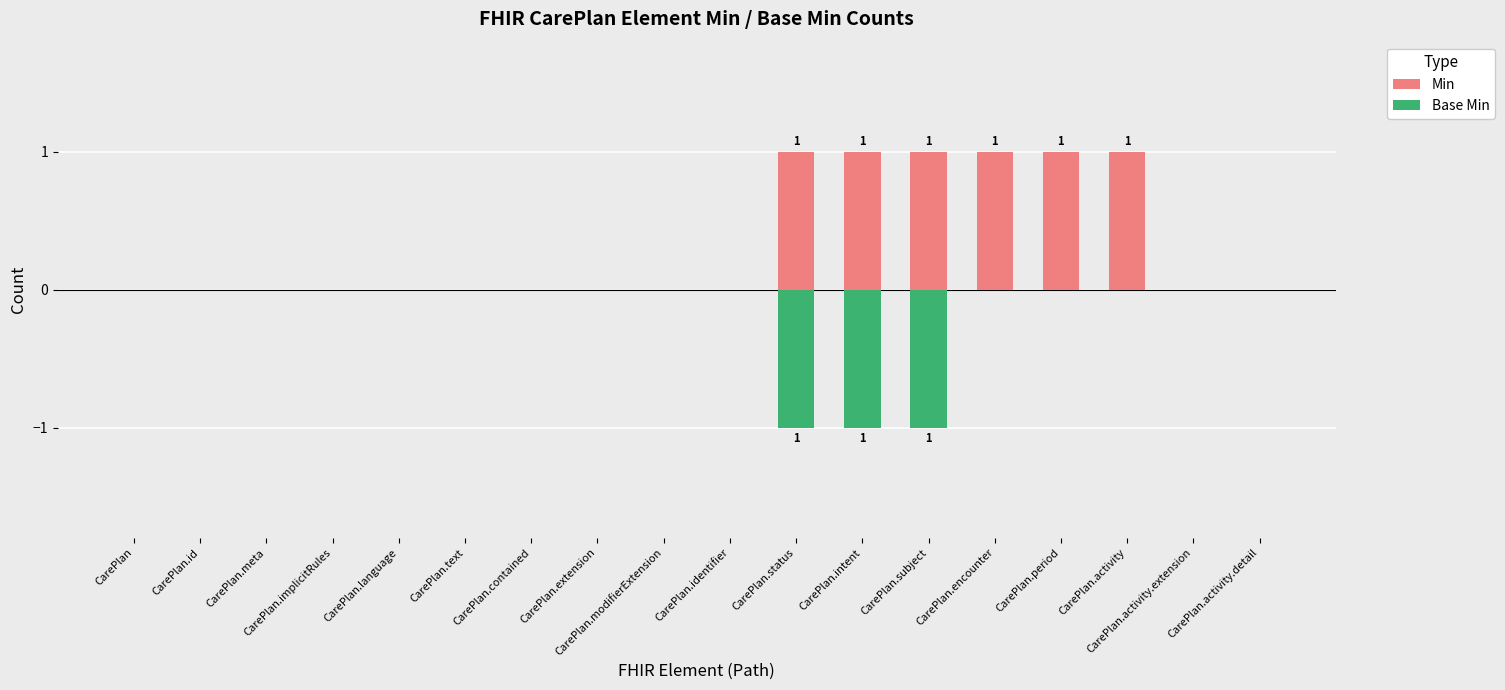

At how many categories does at least one series exceed 0?

6